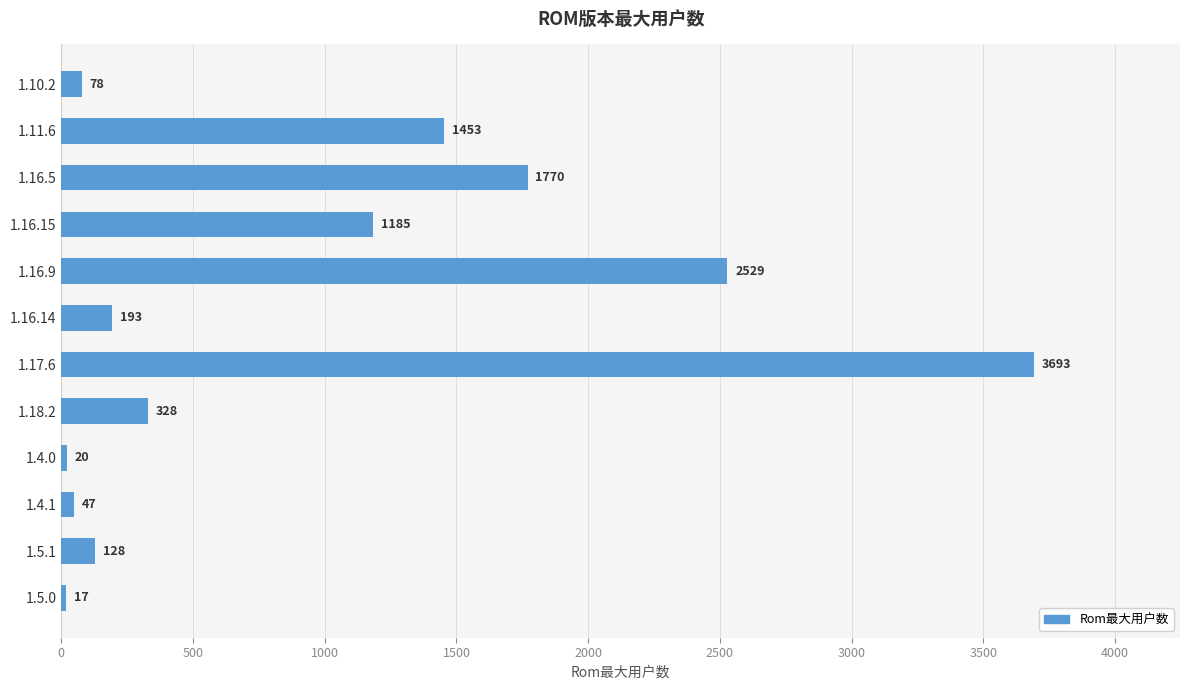

Rank the categories by value from lowest to highest.

1.5.0, 1.4.0, 1.4.1, 1.10.2, 1.5.1, 1.16.14, 1.18.2, 1.16.15, 1.11.6, 1.16.5, 1.16.9, 1.17.6